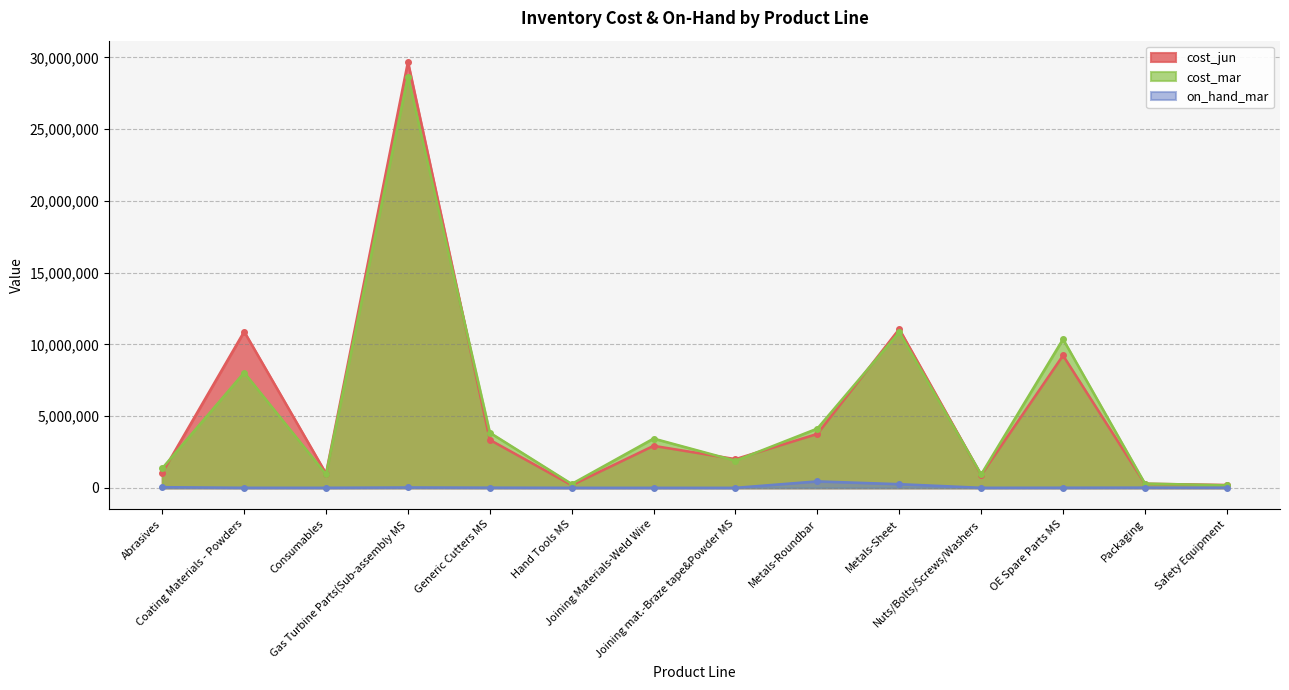

Reading left to right, extract all data points from this chart.

cost_jun: 1045699.0	10889765.3	991920.4	29682174.5	3345833.0	184605.0	2927659.0	2000201.0	3759541.3	11068423.6	888661.7	9224854.1	284085.4	198671.5
cost_mar: 1363378.5	8032797.7	939795.0	28664600.3	3845421.6	269935.0	3434393.5	1889959.7	4131076.0	10852912.2	932399.9	10361156.2	296916.1	175794.5
on_hand_mar: 45688.0	4793.1	4478.0	27242.0	13611.0	2266.0	1326.2	793.0	450660.0	256193.3	3733.0	8898.0	16052.0	10143.0